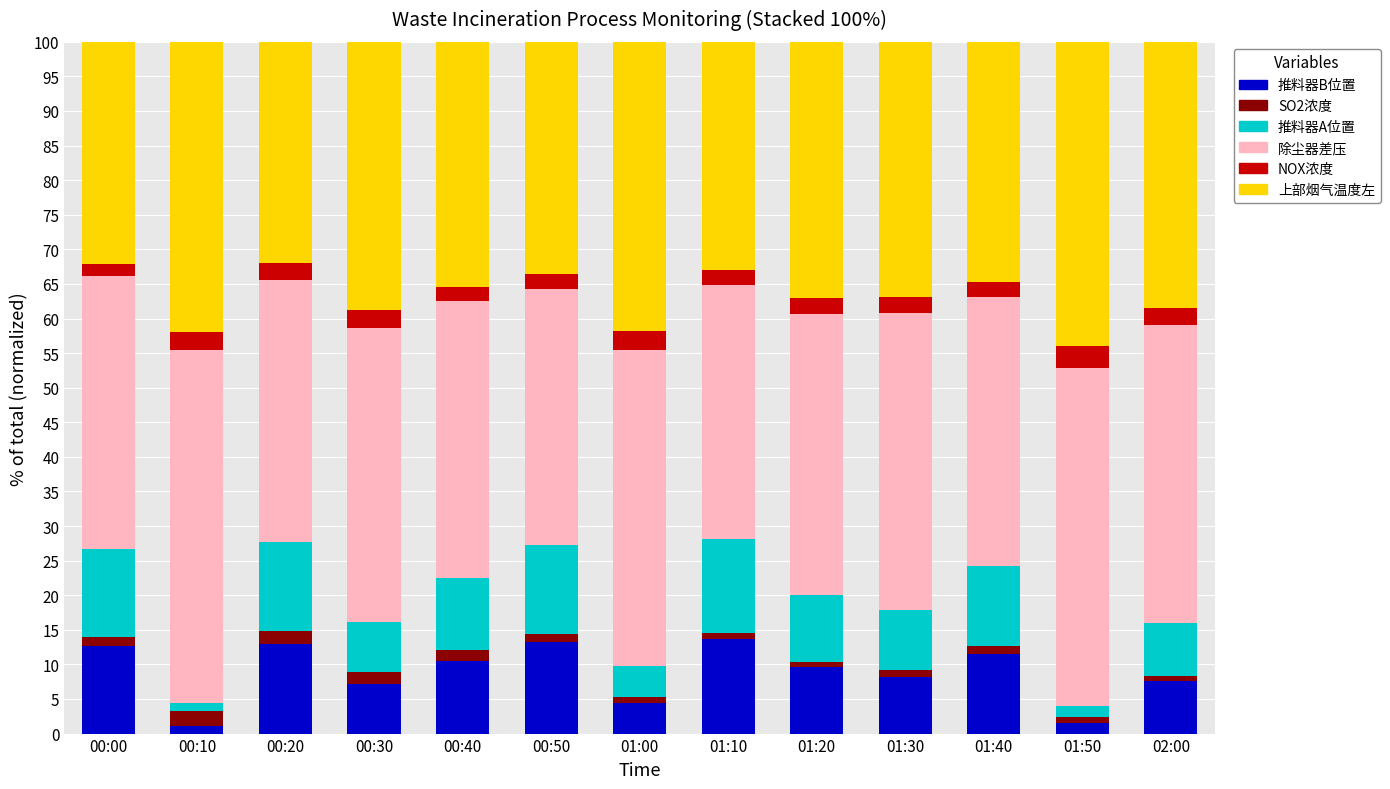

Which series has the largest total across all categories?

除尘器差压